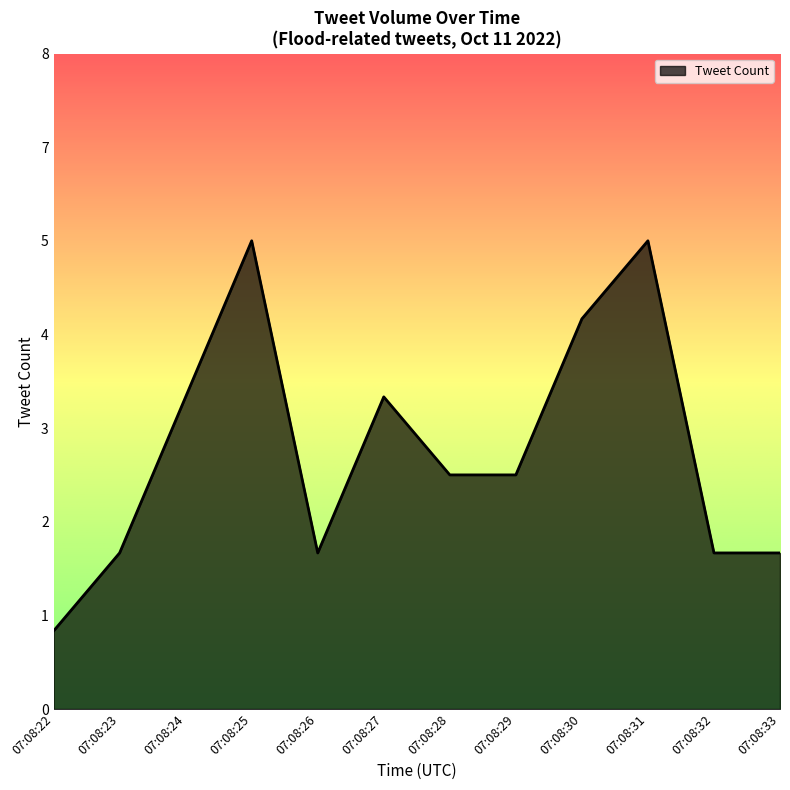

Does the chart have visible grid lines?

No